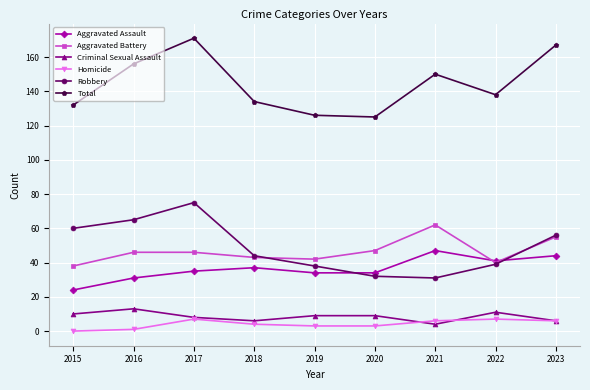

True or false: Total has more than 2 points higher than both neighbors.

False